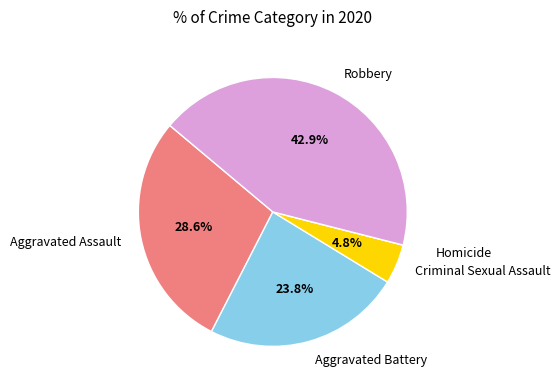

What is the largest slice in the pie chart?

Robbery